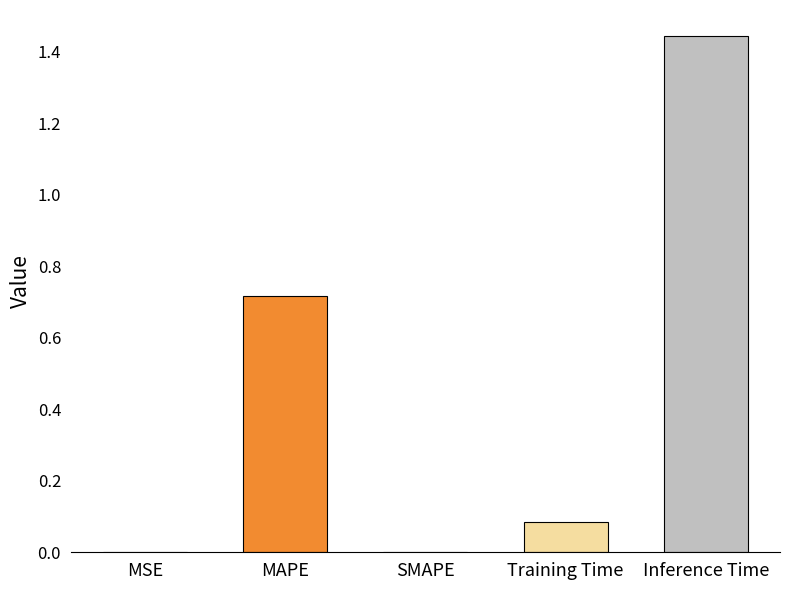

What is the change in value from SMAPE to Training Time?

+0.1